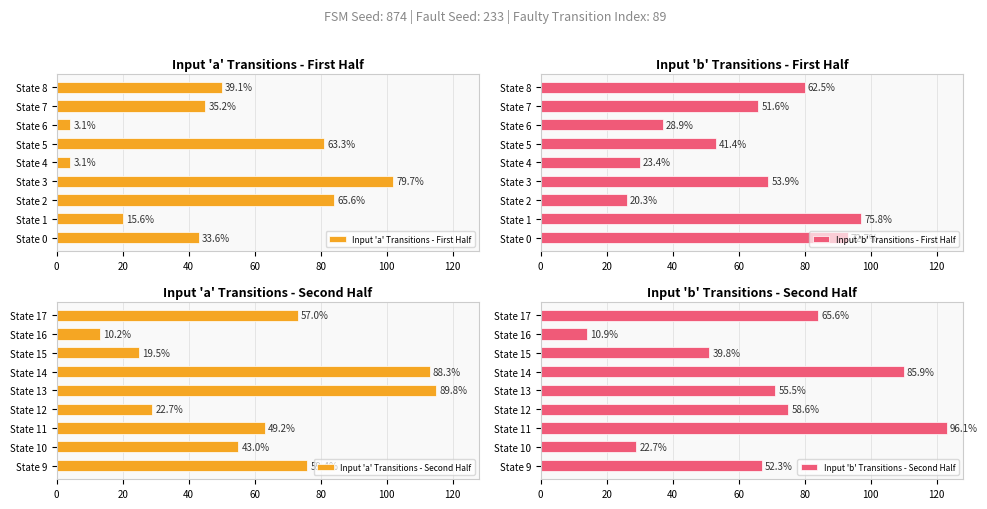

What is the maximum value shown in the chart?

123